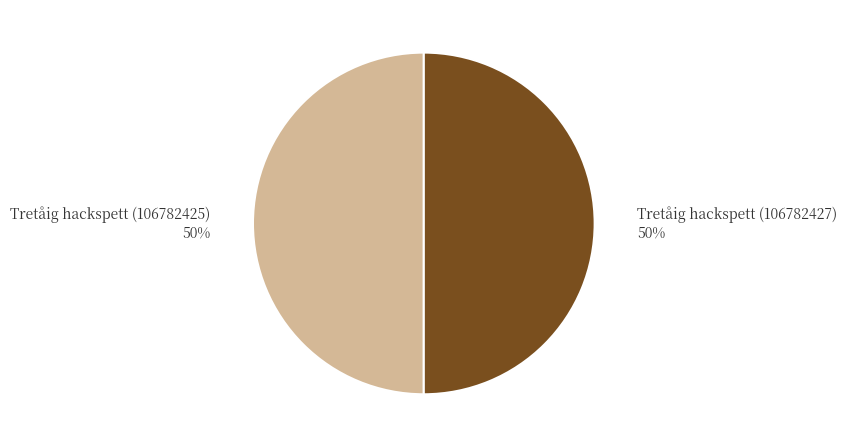

Count the number of slices in the pie.

2